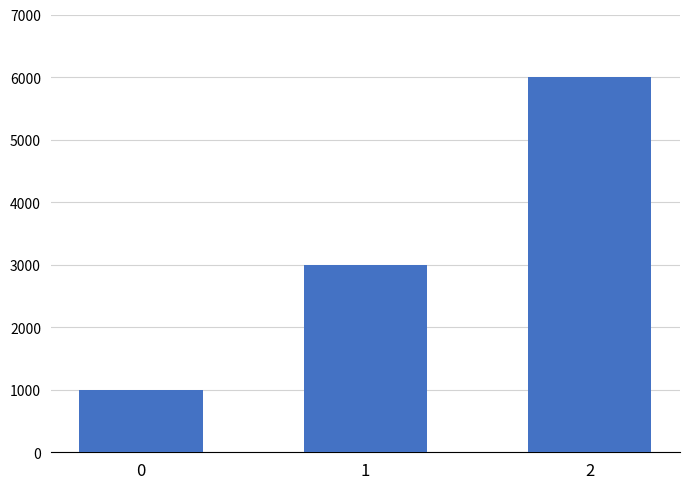

What is the value of the 2nd bar from the left?

3000